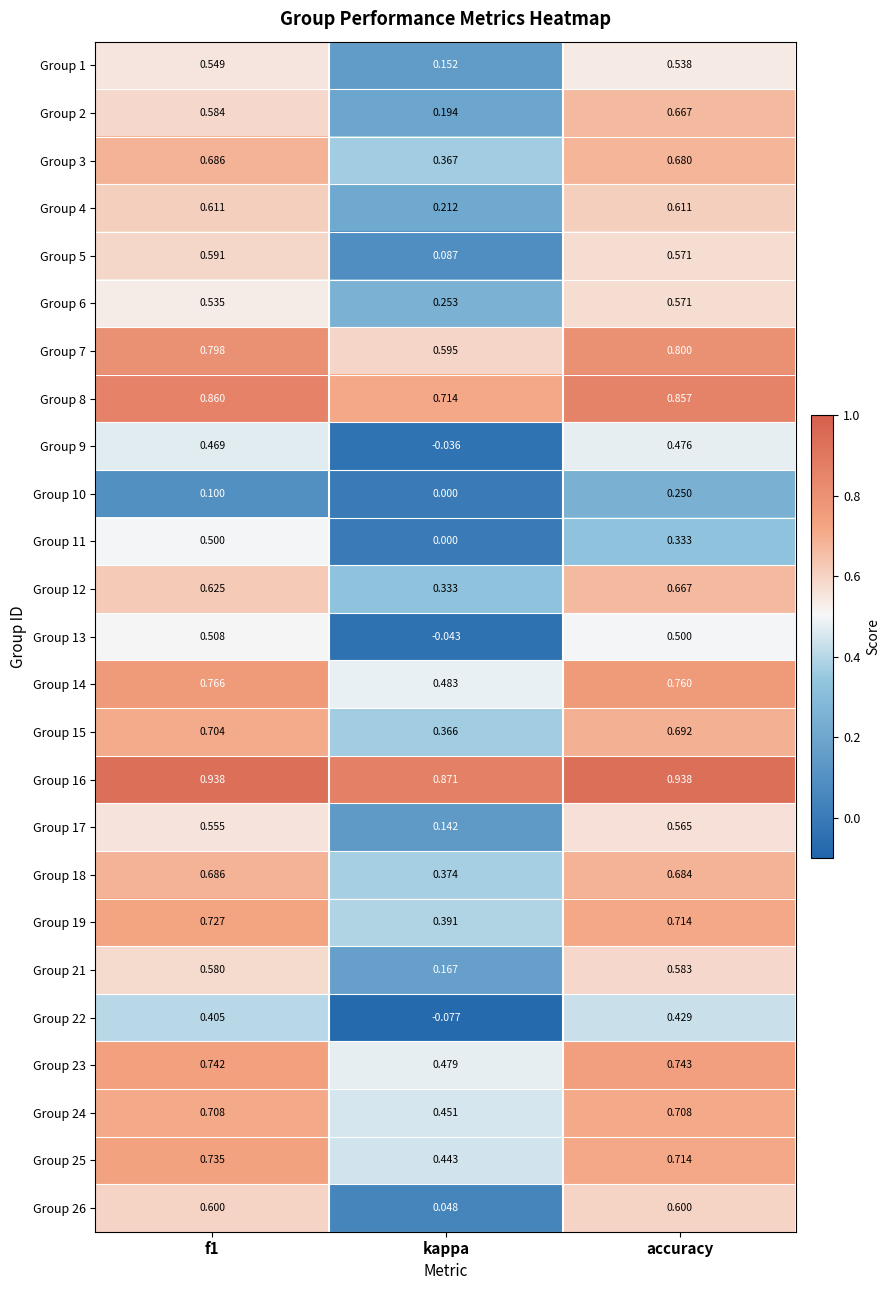

At how many categories does at least one series exceed 0?

3